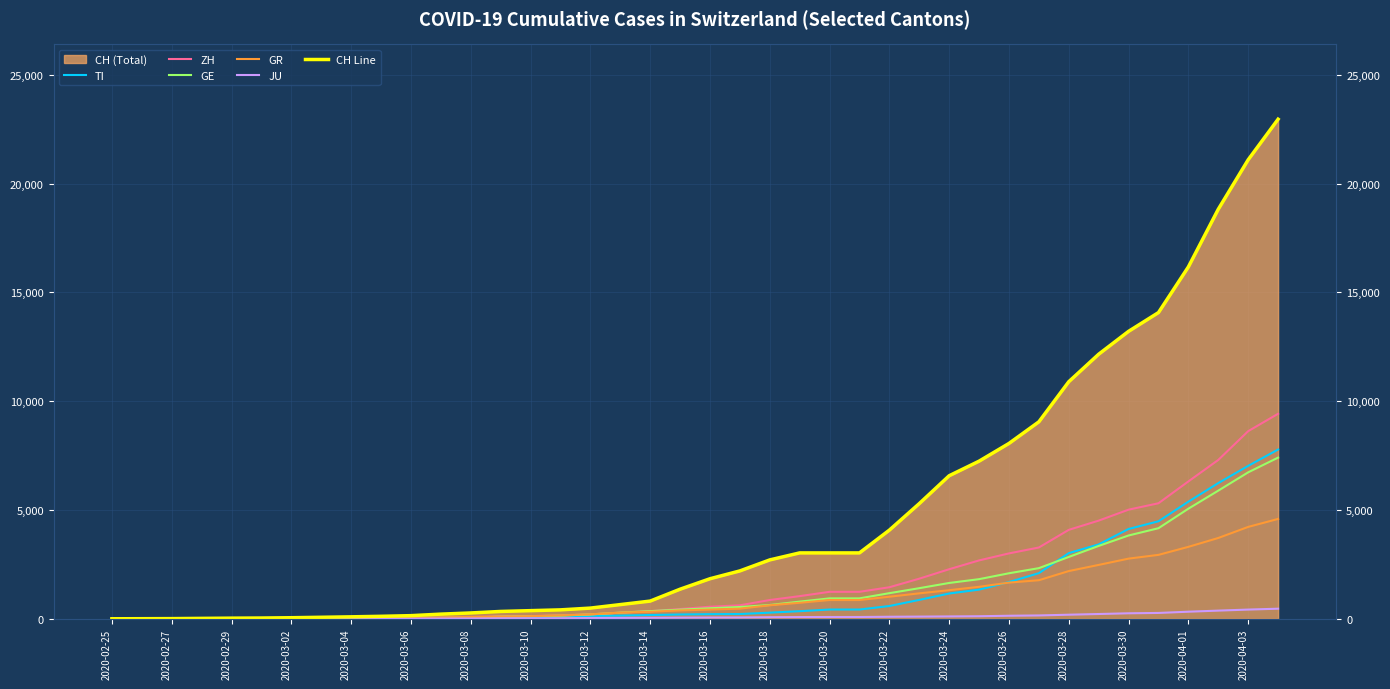

What is the average value of the GE series?

1398